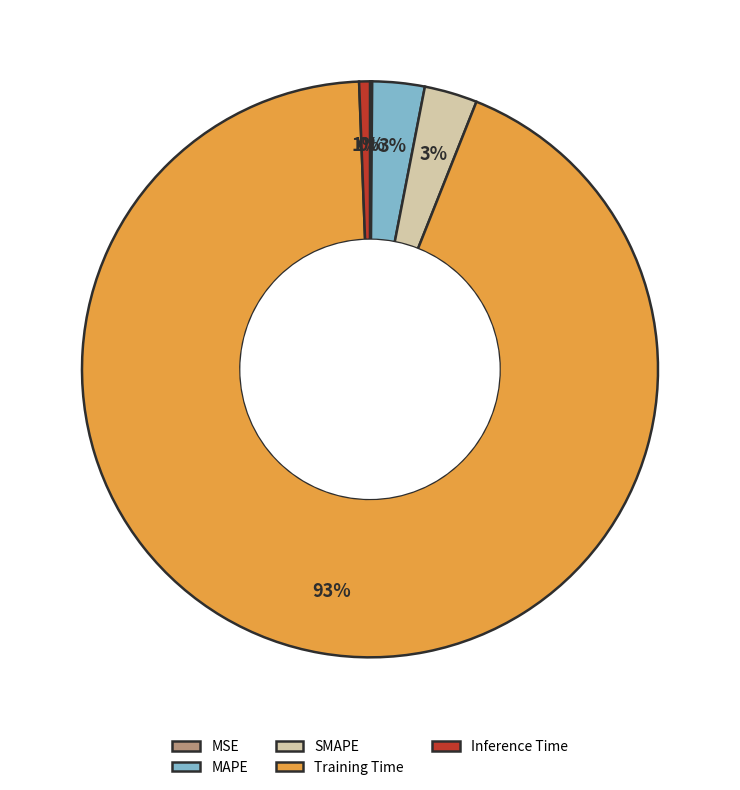

What is the largest slice in the pie chart?

Training Time